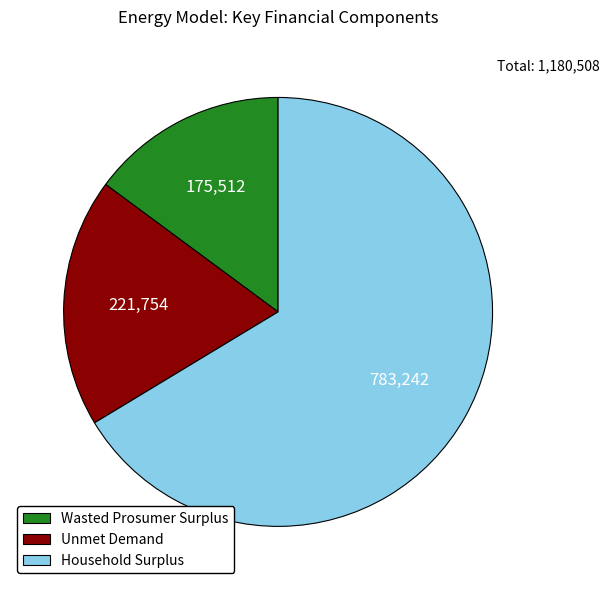

Rank the categories by value from lowest to highest.

Wasted Prosumer Surplus, Unmet Demand, Household Surplus